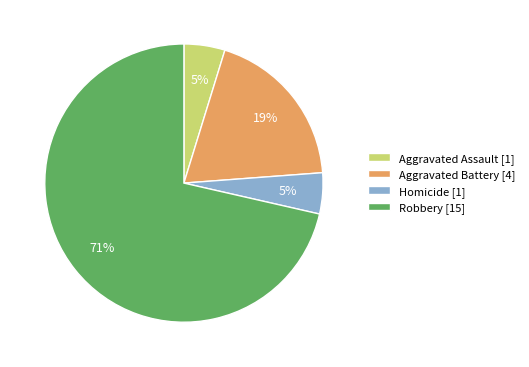

Is Robbery the majority of the pie?

Yes